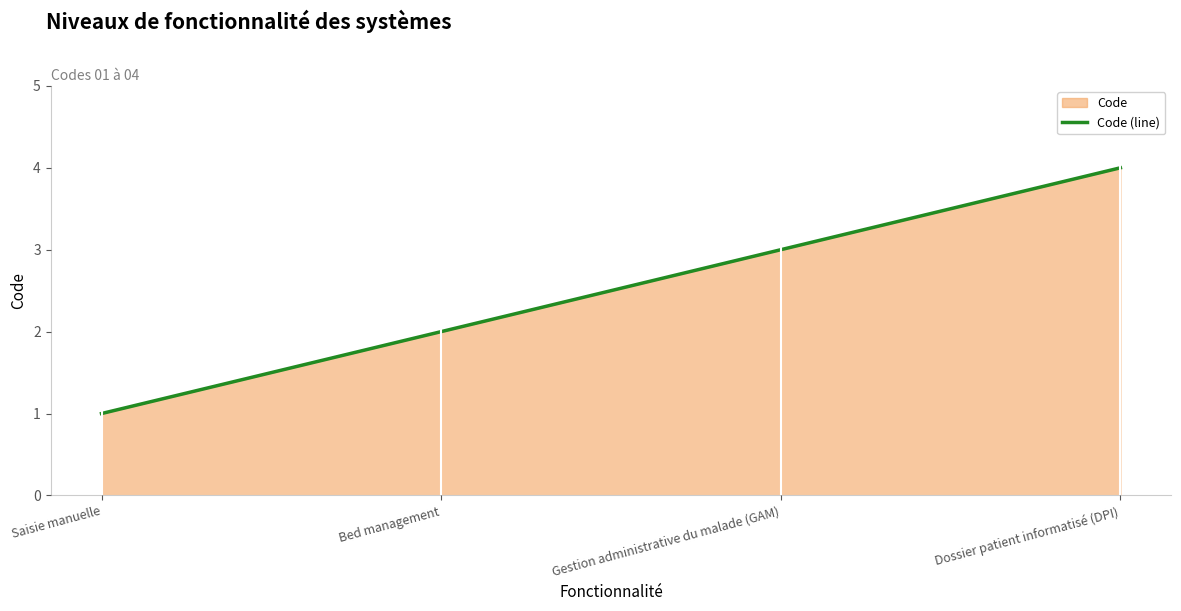

What is the value of the 2nd point from the left?

2